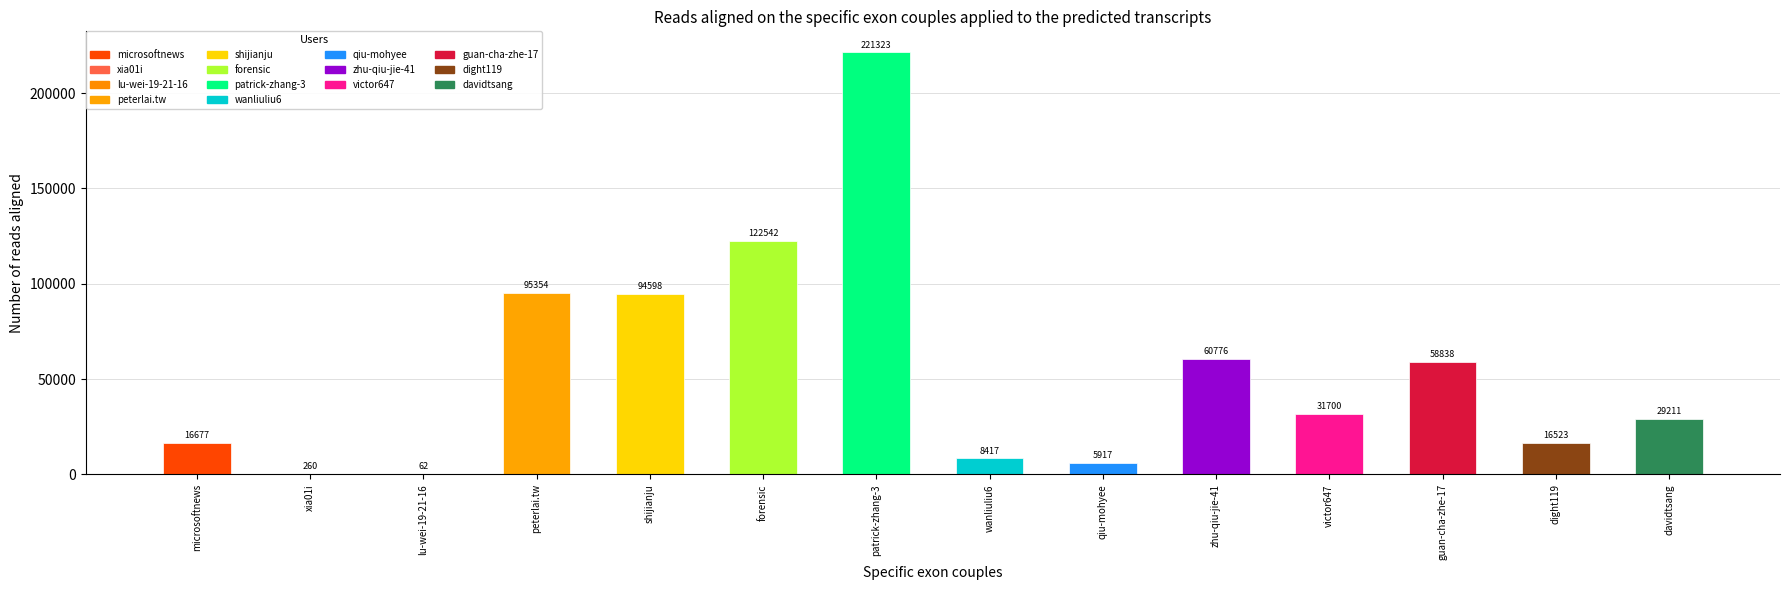

The chart shows a value of 60776 at zhu-qiu-jie-41. True or false?

True